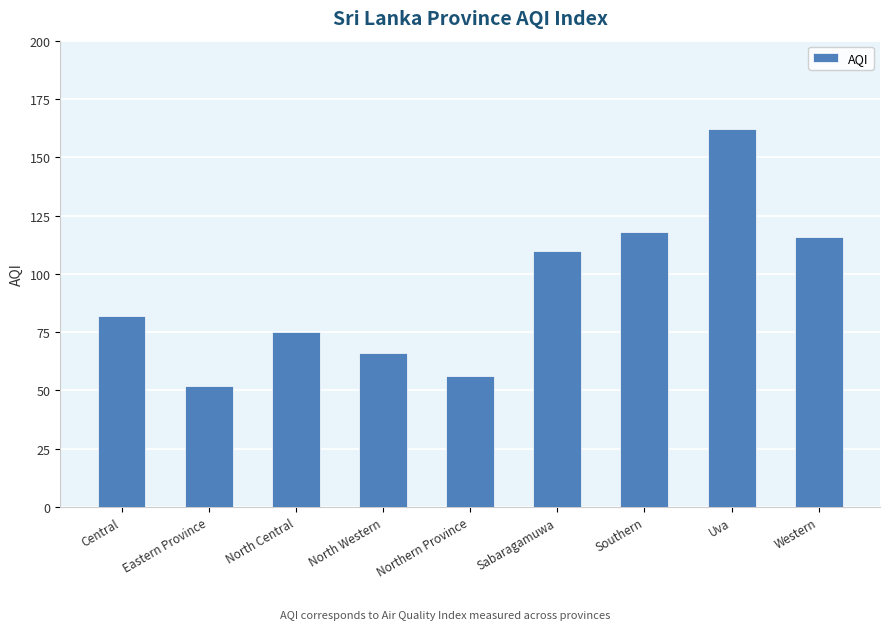

What is the minimum value shown in the chart?

52